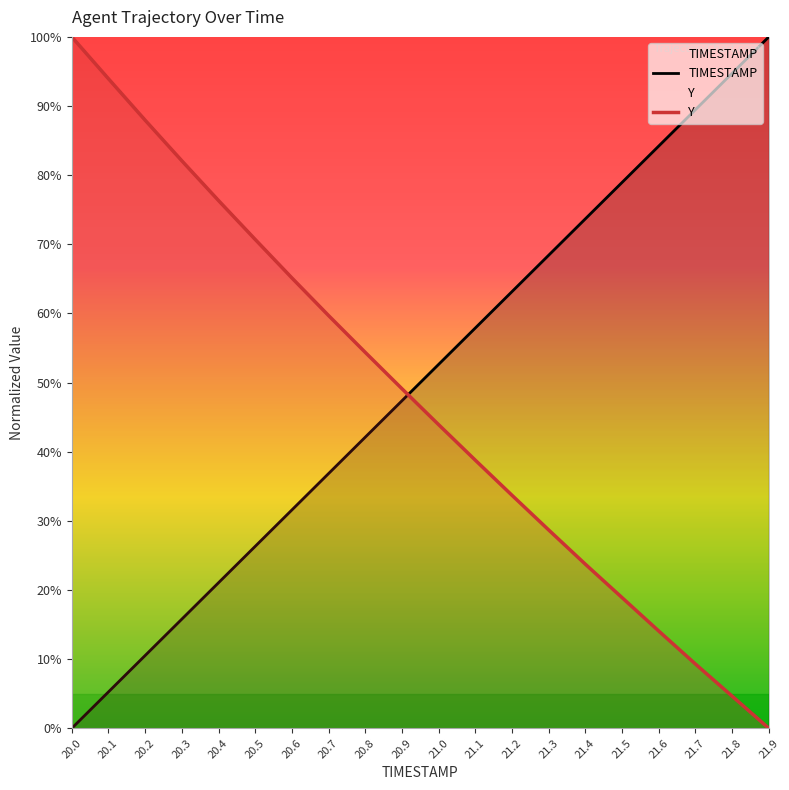

Reading right to left, list all the values displayed in this chart.

TIMESTAMP: 21.9=100.0	21.8=94.7	21.7=89.5	21.6=84.2	21.5=78.9	21.4=73.7	21.3=68.4	21.2=63.2	21.1=57.9	21.0=52.6	20.9=47.4	20.8=42.1	20.7=36.8	20.6=31.6	20.5=26.3	20.4=21.1	20.3=15.8	20.2=10.5	20.1=5.3	20.0=0.0
Y: 21.9=0.0	21.8=4.6	21.7=9.3	21.6=14.1	21.5=18.9	21.4=23.7	21.3=28.7	21.2=33.7	21.1=38.8	21.0=43.9	20.9=49.1	20.8=54.4	20.7=59.7	20.6=65.1	20.5=70.7	20.4=76.3	20.3=82.1	20.2=88.0	20.1=93.9	20.0=100.0